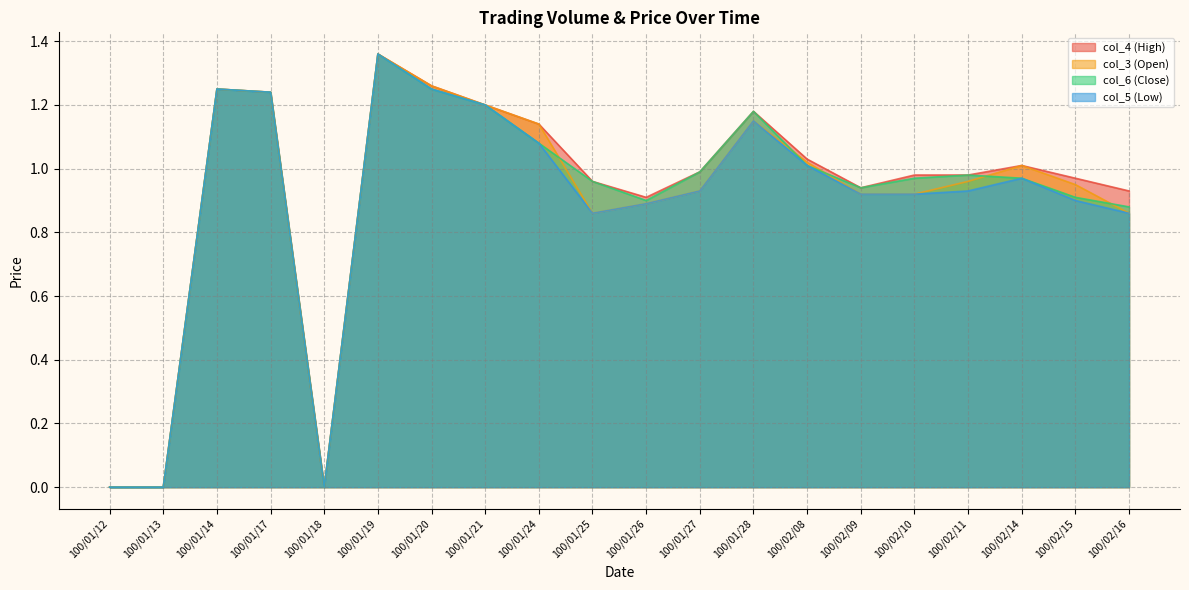

What is the maximum value for col_4?

1.4